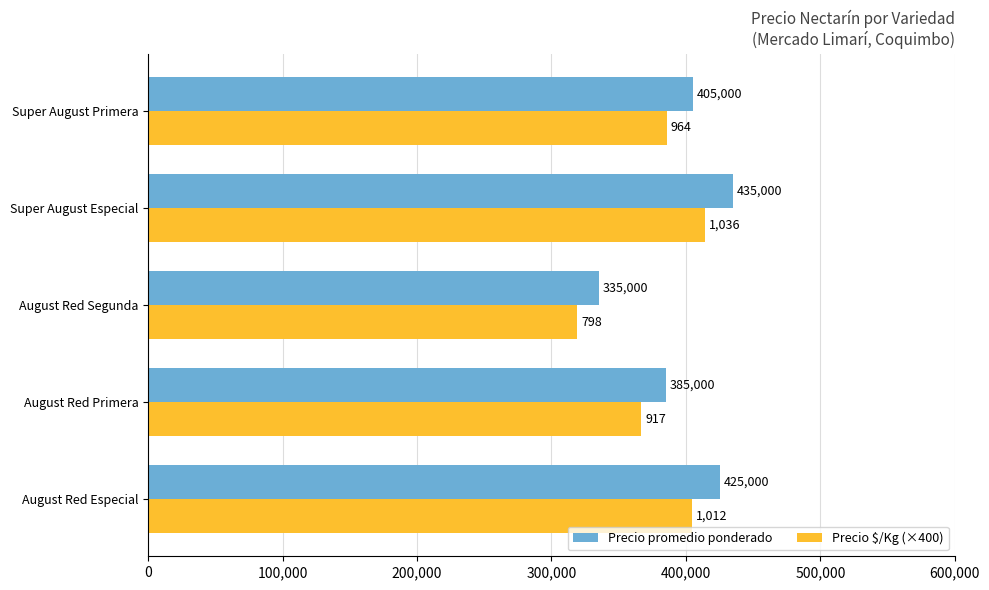

How many values in the Precio $/Kg (×400) series are below 385600?

2